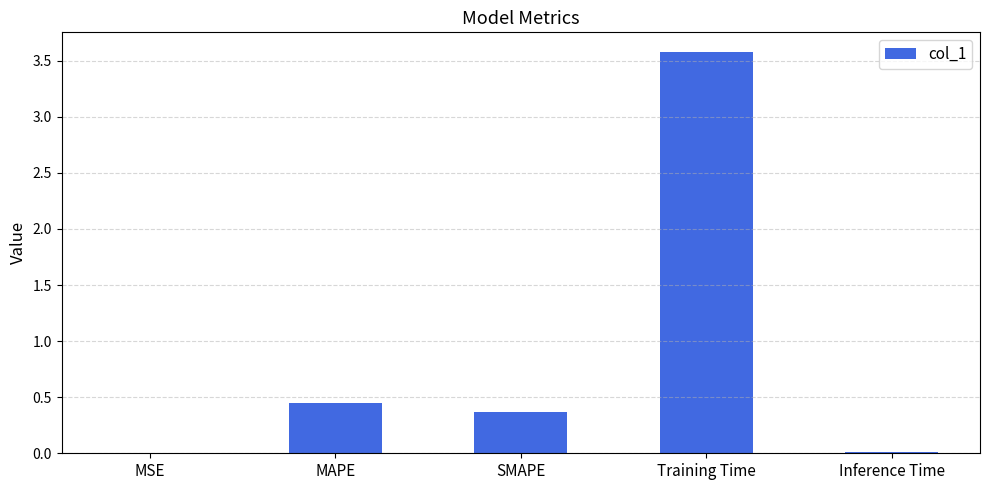

The value at SMAPE is 0.6. True or false?

False